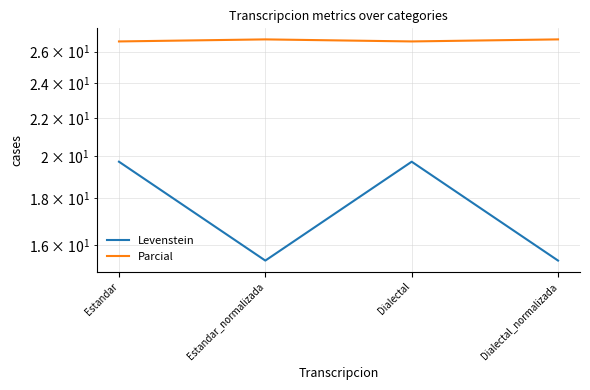

Reading left to right, extract all data points from this chart.

Levenstein: Estandar=19.7	Estandar_normalizada=15.4	Dialectal=19.7	Dialectal_normalizada=15.4
Parcial: Estandar=26.7	Estandar_normalizada=26.8	Dialectal=26.7	Dialectal_normalizada=26.8